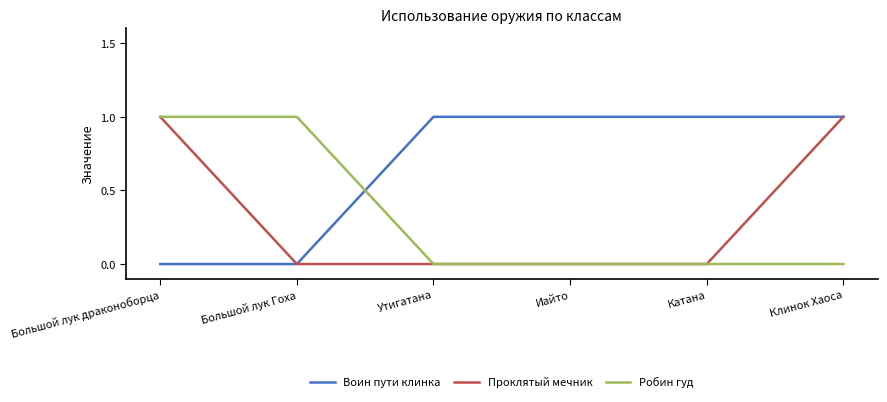

Reading left to right, what are all the values shown in this chart?

Воин пути клинка: Большой лук драконоборца=0	Большой лук Гоха=0	Утигатана=1	Иайто=1	Катана=1	Клинок Хаоса=1
Проклятый мечник: Большой лук драконоборца=1	Большой лук Гоха=0	Утигатана=0	Иайто=0	Катана=0	Клинок Хаоса=1
Робин гуд: Большой лук драконоборца=1	Большой лук Гоха=1	Утигатана=0	Иайто=0	Катана=0	Клинок Хаоса=0